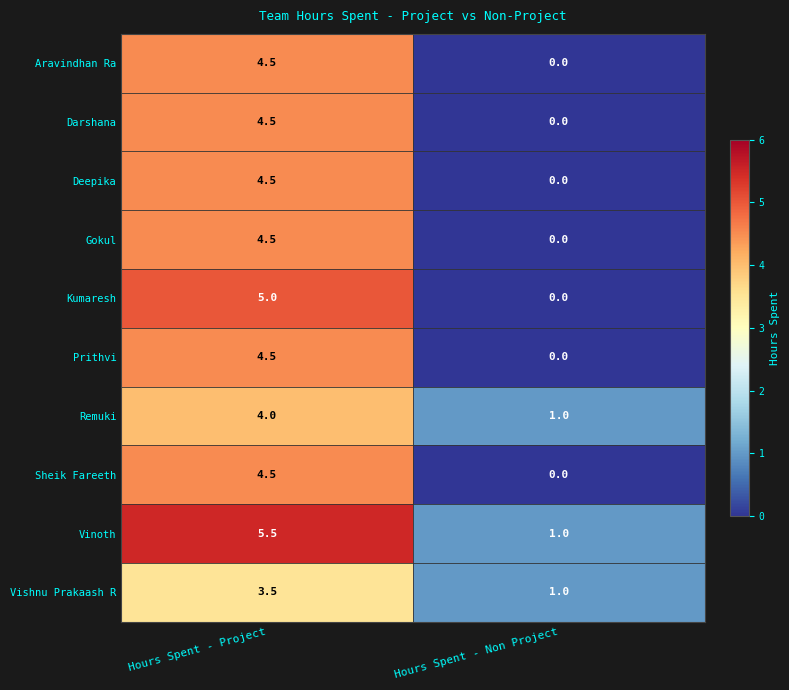

The value of Kumaresh at Hours Spent - Project is 3.5. True or false?

False